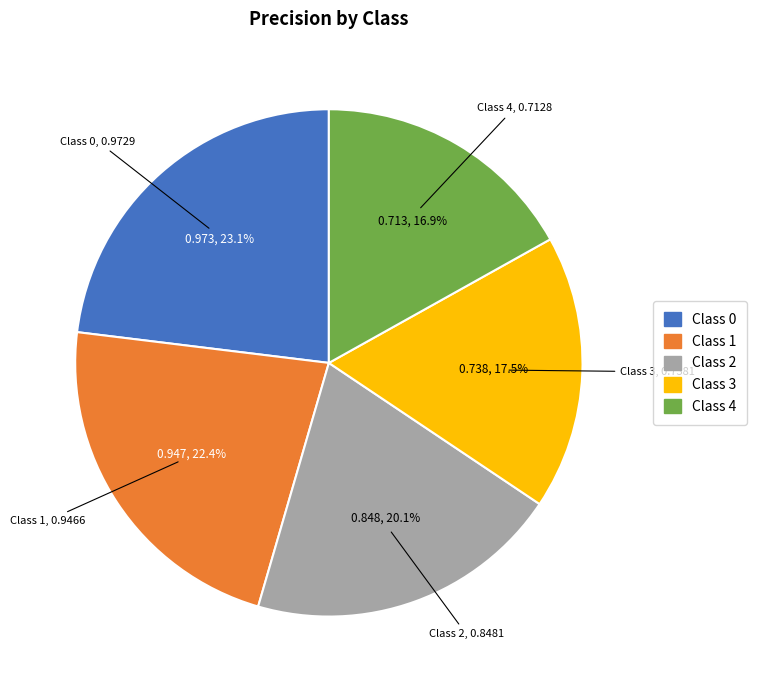

How many slices are in this pie chart?

5